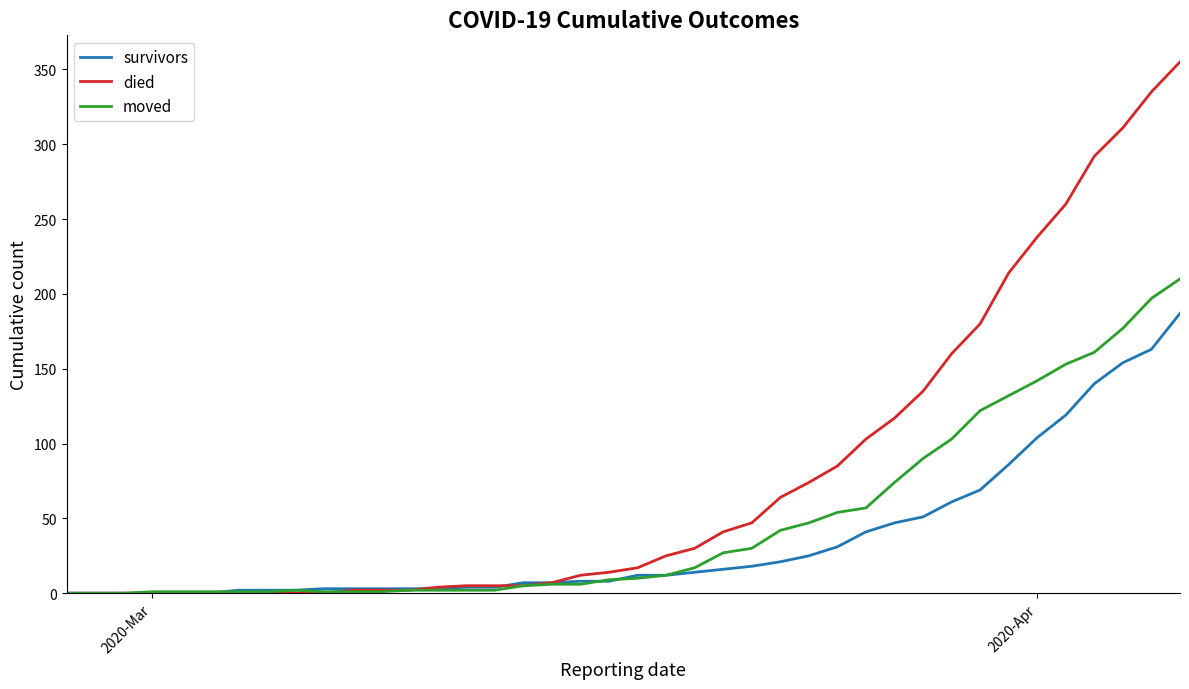

What is the greatest value displayed?

355